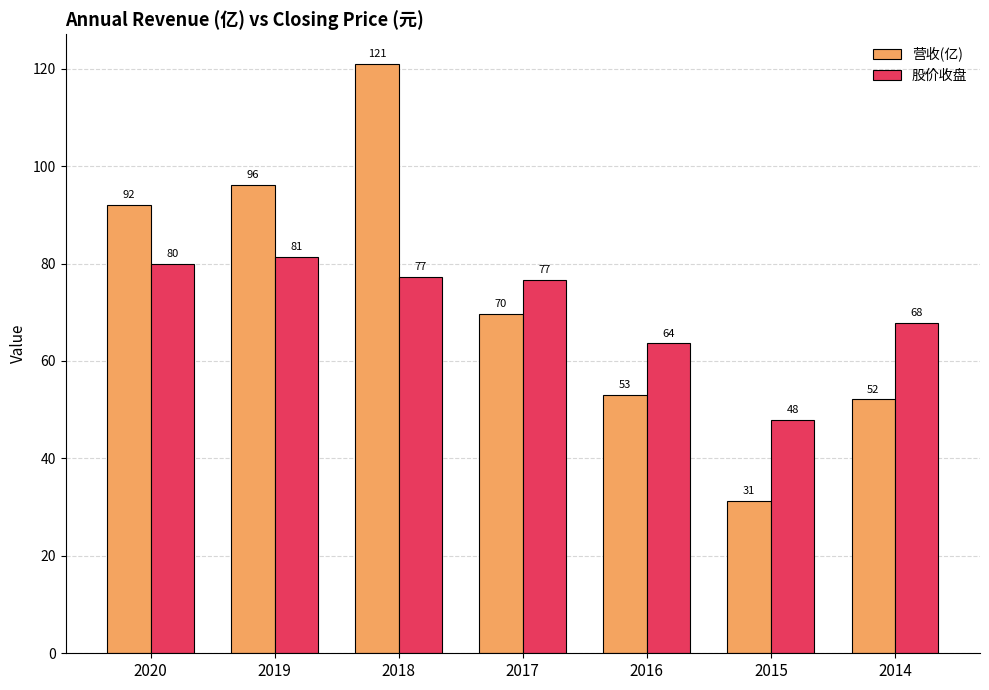

The value of 营收(亿) at 2018 is 68.3. True or false?

False